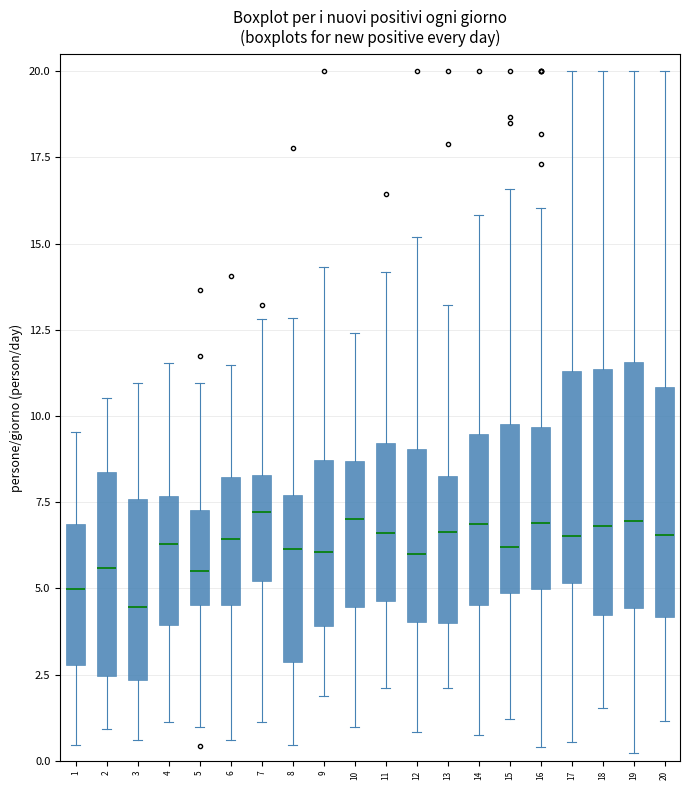

Reading left to right, read every box against the y-axis: the position of its median line, the range the box covers, and the ends of its whiskers. The values are not printed on the chart, so give them approximately, as read against the axis.

1: median 5.0, box 3.0 to 7.0, whiskers 0.5 to 9.5
2: median 5.5, box 2.5 to 8.5, whiskers 1.0 to 10.5
3: median 4.5, box 2.5 to 7.5, whiskers 0.5 to 11.0
4: median 6.5, box 4.0 to 7.5, whiskers 1.0 to 11.5
5: median 5.5, box 4.5 to 7.5, whiskers 1.0 to 11.0
6: median 6.5, box 4.5 to 8.0, whiskers 0.5 to 11.5
7: median 7.0, box 5.0 to 8.5, whiskers 1.0 to 13.0
8: median 6.0, box 3.0 to 7.5, whiskers 0.5 to 13.0
9: median 6.0, box 4.0 to 8.5, whiskers 2.0 to 14.5
10: median 7.0, box 4.5 to 8.5, whiskers 1.0 to 12.5
11: median 6.5, box 4.5 to 9.0, whiskers 2.0 to 14.0
12: median 6.0, box 4.0 to 9.0, whiskers 1.0 to 15.0
13: median 6.5, box 4.0 to 8.5, whiskers 2.0 to 13.0
14: median 7.0, box 4.5 to 9.5, whiskers 1.0 to 16.0
15: median 6.0, box 5.0 to 10.0, whiskers 1.0 to 16.5
16: median 7.0, box 5.0 to 9.5, whiskers 0.5 to 16.0
17: median 6.5, box 5.0 to 11.5, whiskers 0.5 to 20.0
18: median 7.0, box 4.0 to 11.5, whiskers 1.5 to 20.0
19: median 7.0, box 4.5 to 11.5, whiskers 0.0 to 20.0
20: median 6.5, box 4.0 to 11.0, whiskers 1.0 to 20.0